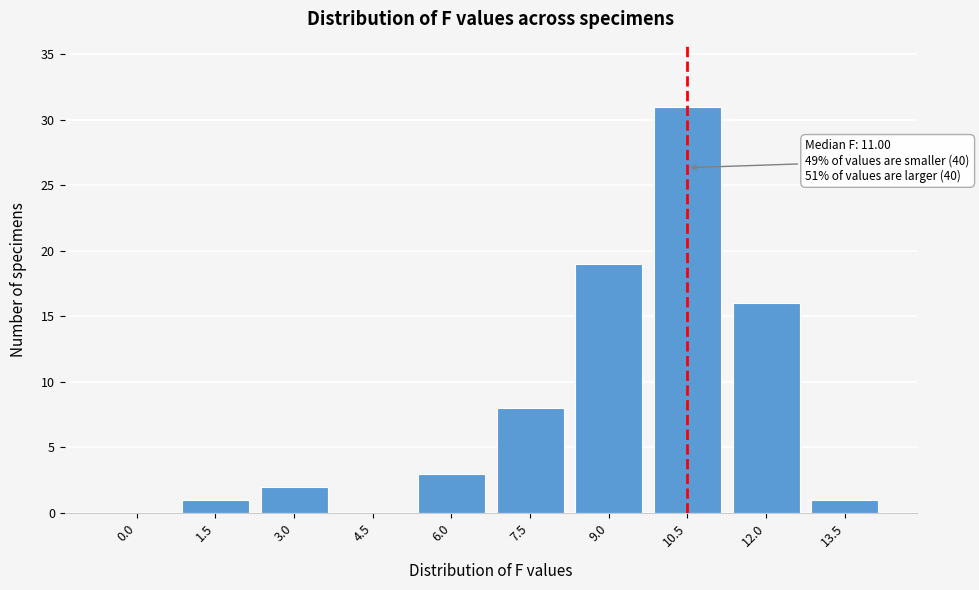

Reading left to right, extract all data points from this chart.

0.0=0	1.5=1	3.0=2	4.5=0	6.0=3	7.5=8	9.0=19	10.5=31	12.0=16	13.5=1